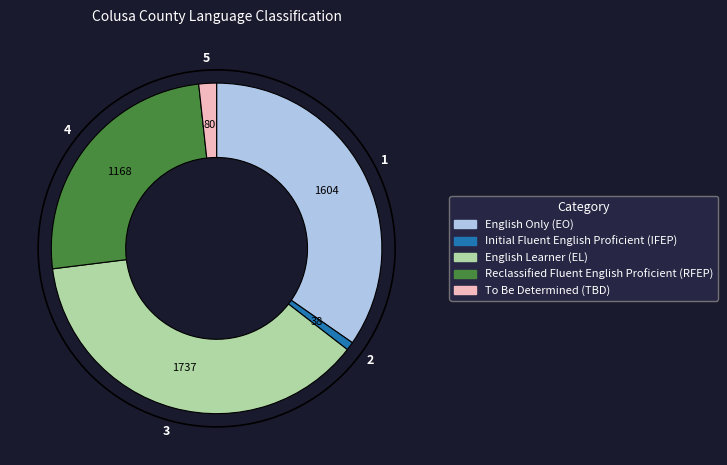

The English Learner (EL) slice represents 27% of the pie. True or false?

False